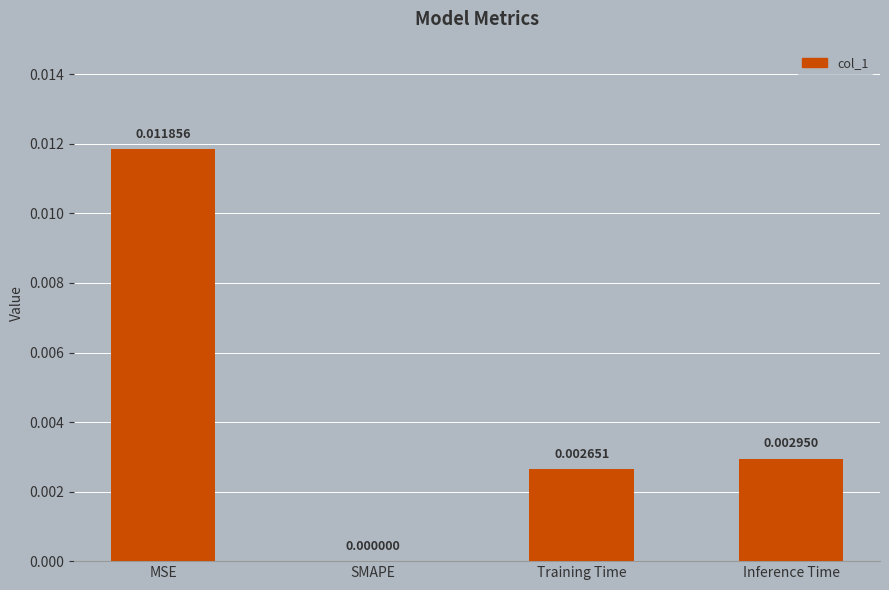

At which label is the value closest to 0?

SMAPE